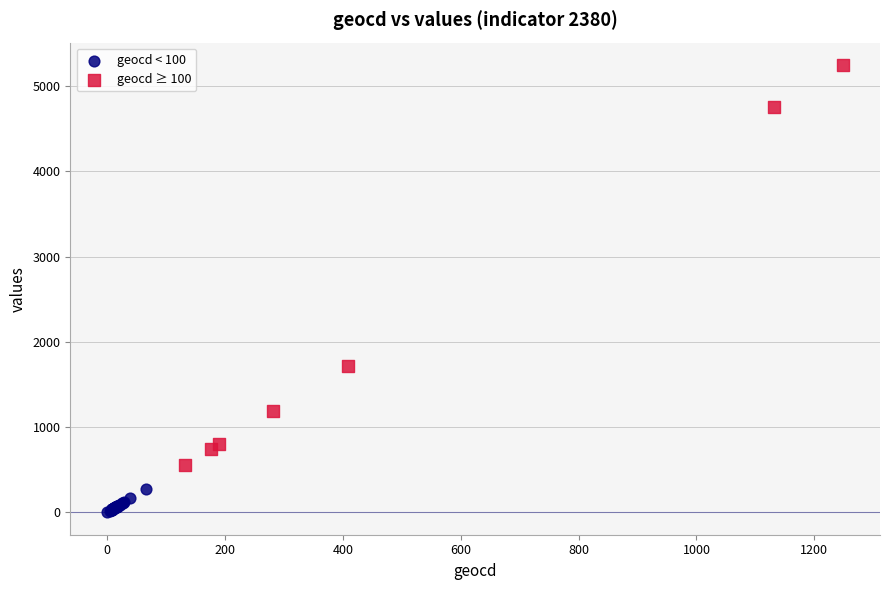

Which series reaches the minimum Y coordinate?

geocd < 100